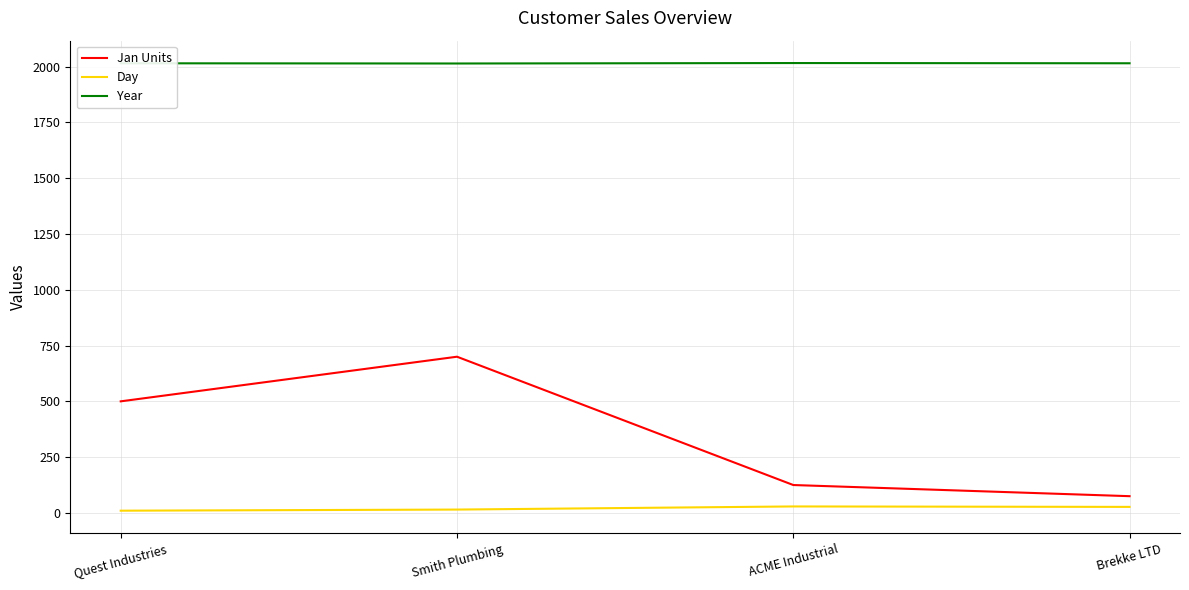

True or false: Year and Jan Units cross at least once.

False